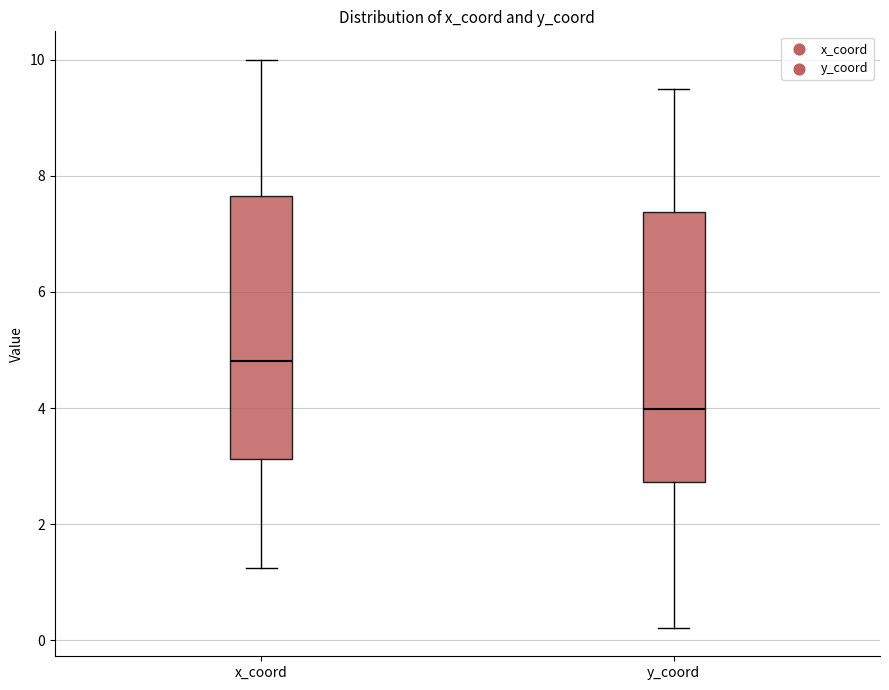

Reading left to right, transcribe this box plot: for each box, give where its median line is, the range the box spans, and where its two whiskers end, as read against the y-axis. The values are not printed on the chart, so give them approximately, as read against the axis.

x_coord: median 4.8, box 3.2 to 7.6, whiskers 1.2 to 10.0
y_coord: median 4.0, box 2.8 to 7.4, whiskers 0.2 to 9.4